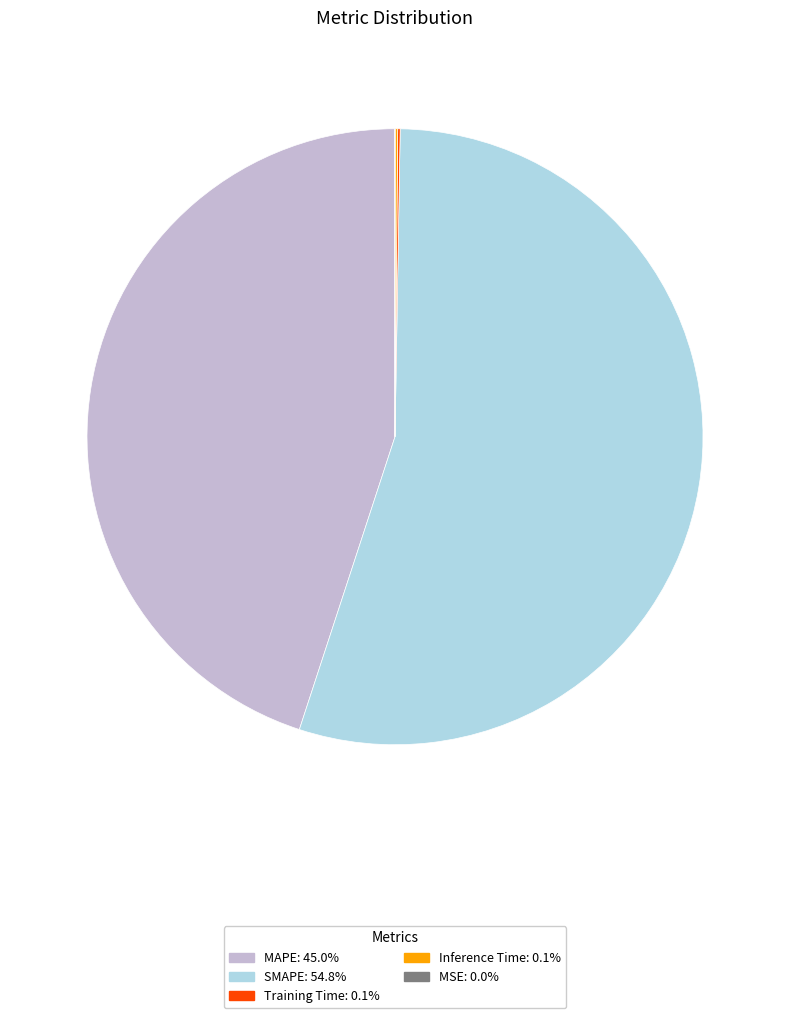

Approximately how many times larger is the value at MAPE compared to SMAPE?

0.8